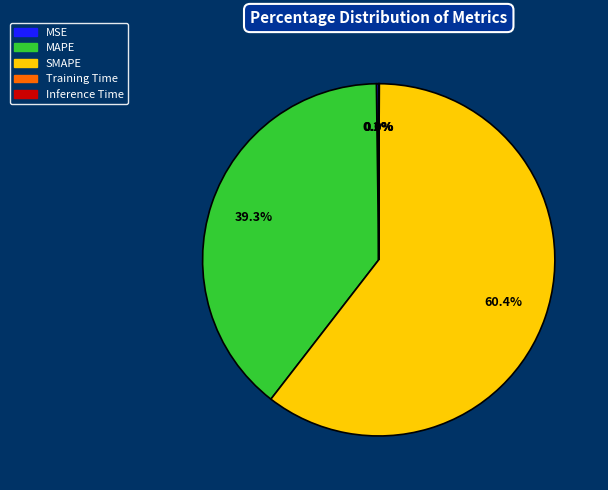

The MAPE slice represents 30% of the pie. True or false?

False